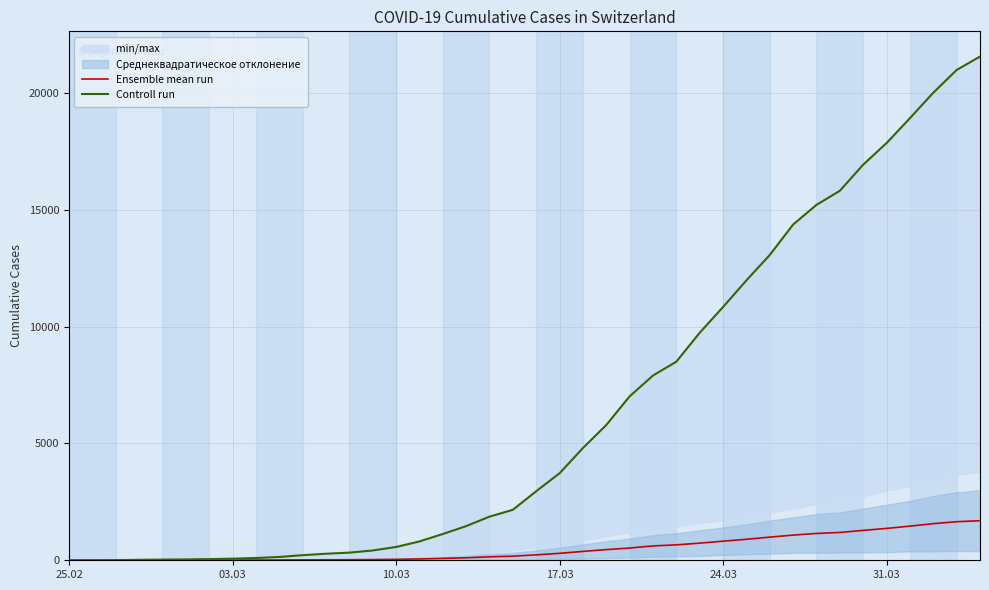

What is the highest value of the Ensemble mean run series?

1693.4